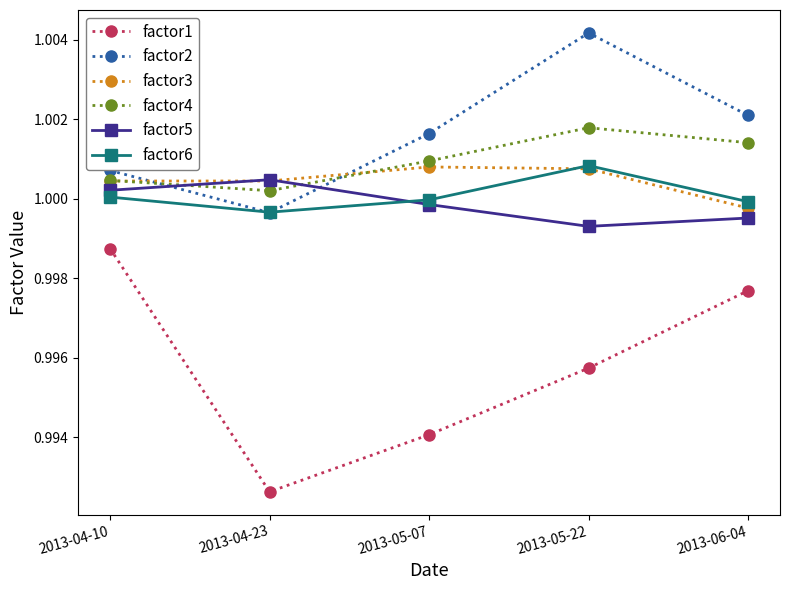

How many series are shown in this chart?

6